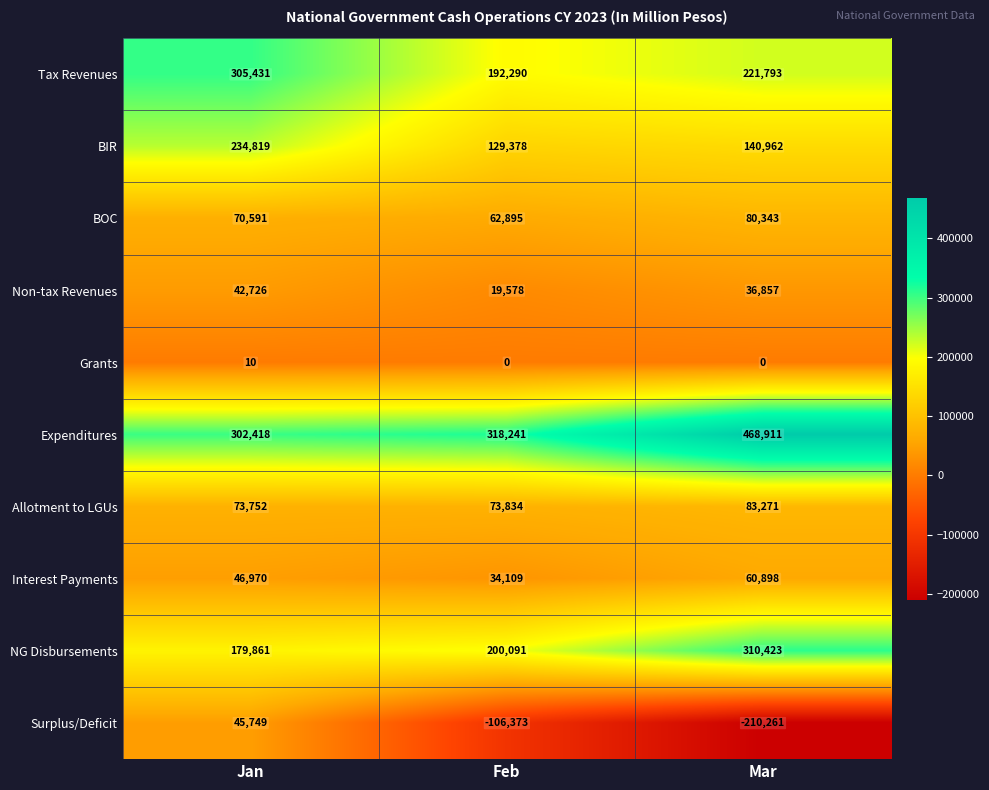

At Mar, list the series in order from largest to smallest.

Expenditures, NG Disbursements, Tax Revenues, BIR, Allotment to LGUs, BOC, Interest Payments, Non-tax Revenues, Grants, Surplus/Deficit